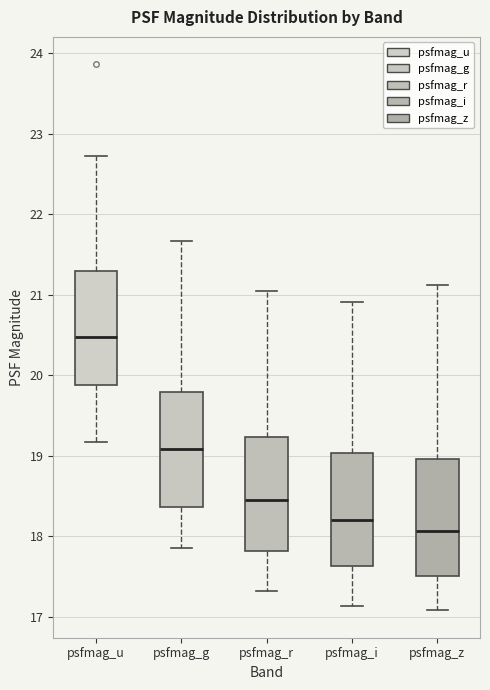

Reading left to right, transcribe this box plot: for each box, give where its median line is, the range the box spans, and where its two whiskers end, as read against the y-axis. The values are not printed on the chart, so give them approximately, as read against the axis.

psfmag_u: median 20.5, box 19.9 to 21.3, whiskers 19.2 to 22.7
psfmag_g: median 19.1, box 18.4 to 19.8, whiskers 17.9 to 21.7
psfmag_r: median 18.4, box 17.8 to 19.2, whiskers 17.3 to 21.0
psfmag_i: median 18.2, box 17.6 to 19.0, whiskers 17.1 to 20.9
psfmag_z: median 18.1, box 17.5 to 19.0, whiskers 17.1 to 21.1